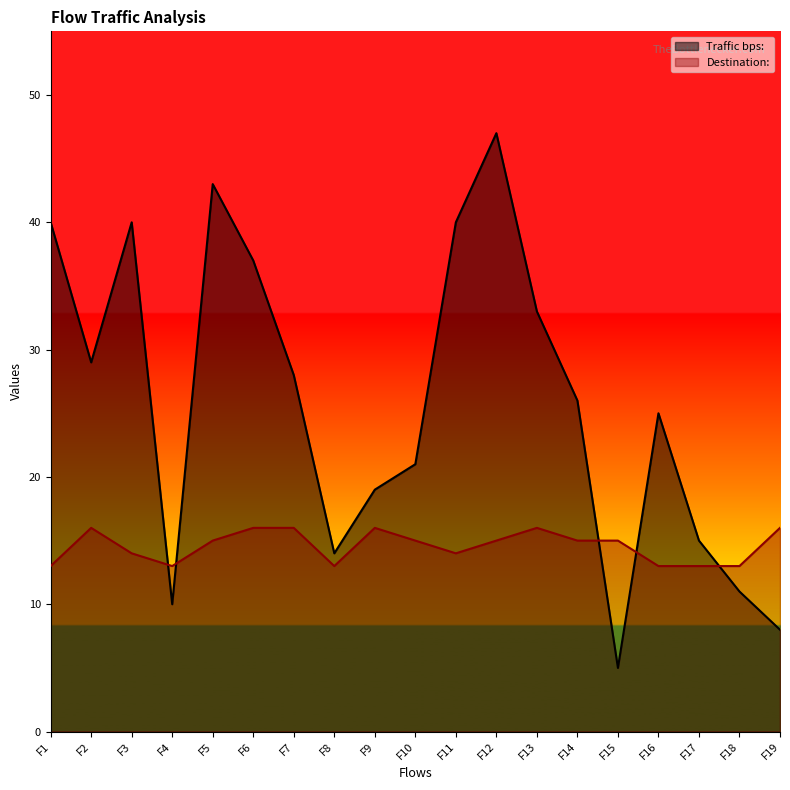

Which series has the largest range (max minus min)?

Traffic bps: